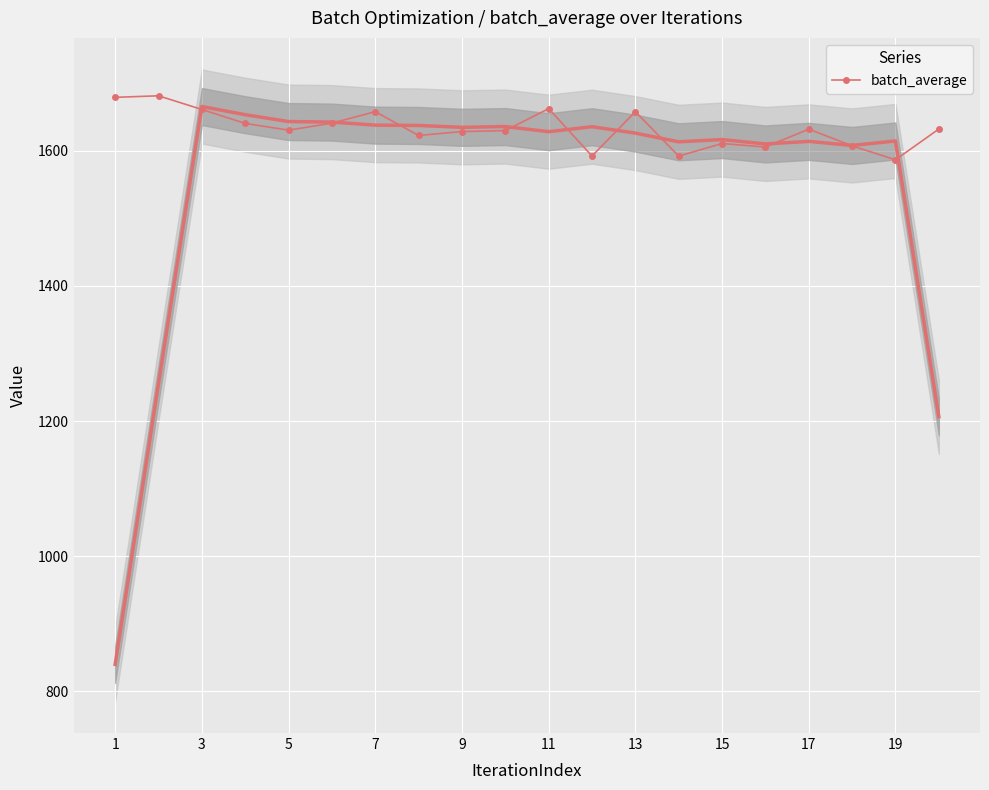

What is the lowest value of the batch_average series?

1586.6